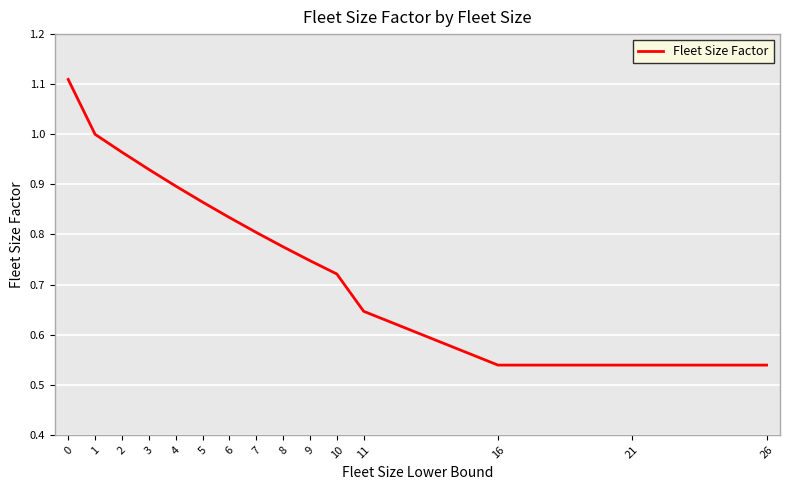

True or false: the data shows 0.8 at 6.

True